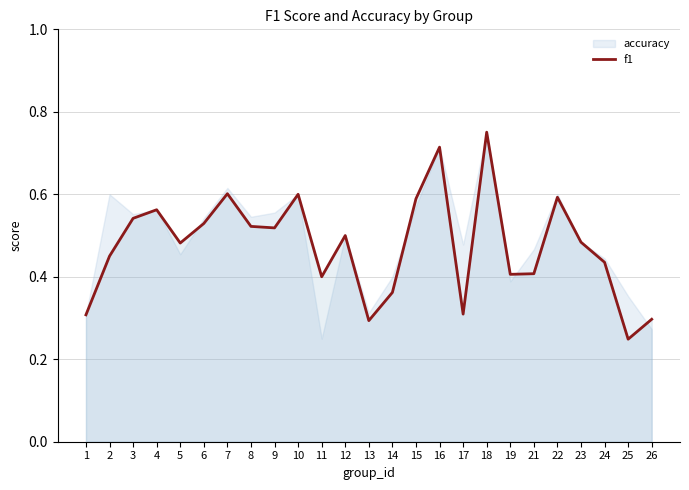

True or false: there are more than 1 points higher than both neighbors.

True